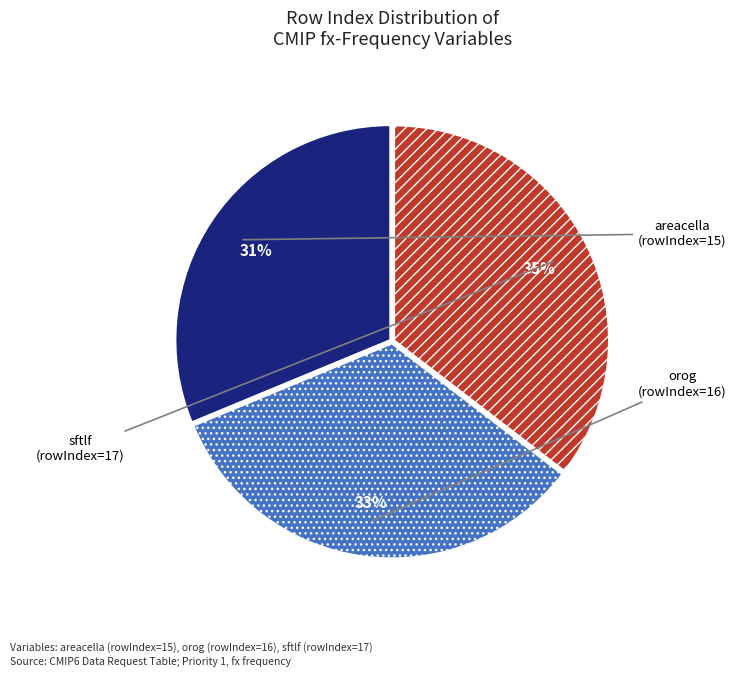

Does any single category account for the majority?

No